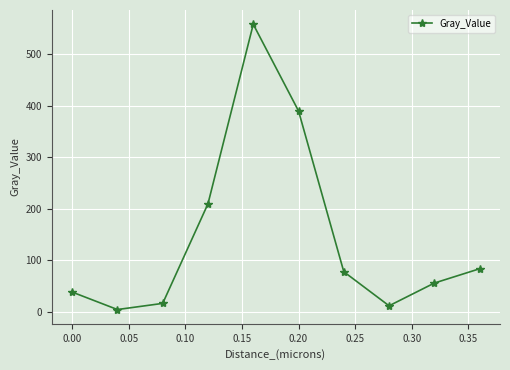

What is the difference between the second highest and second lowest values?

378.3